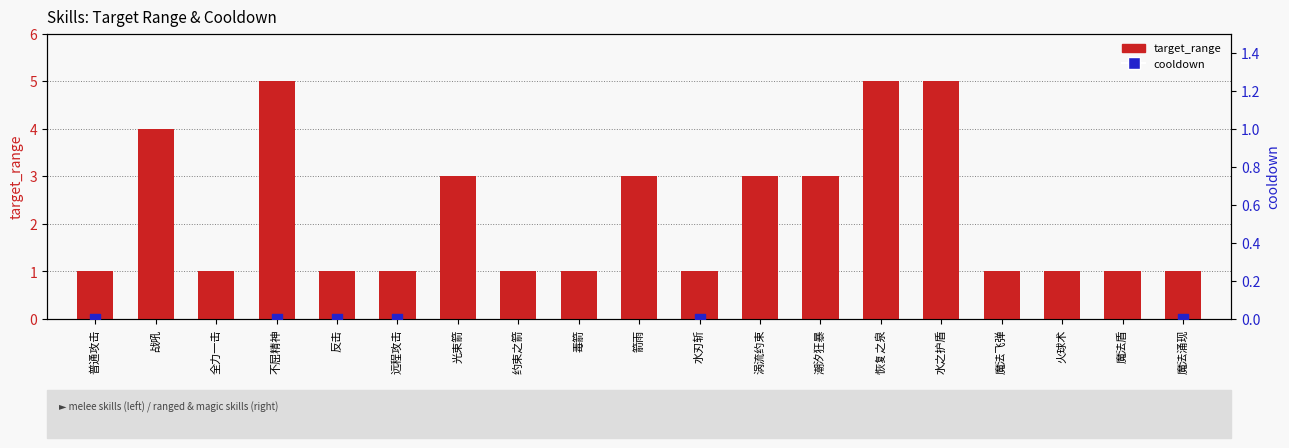

What is the total value across all series at 反击?

1